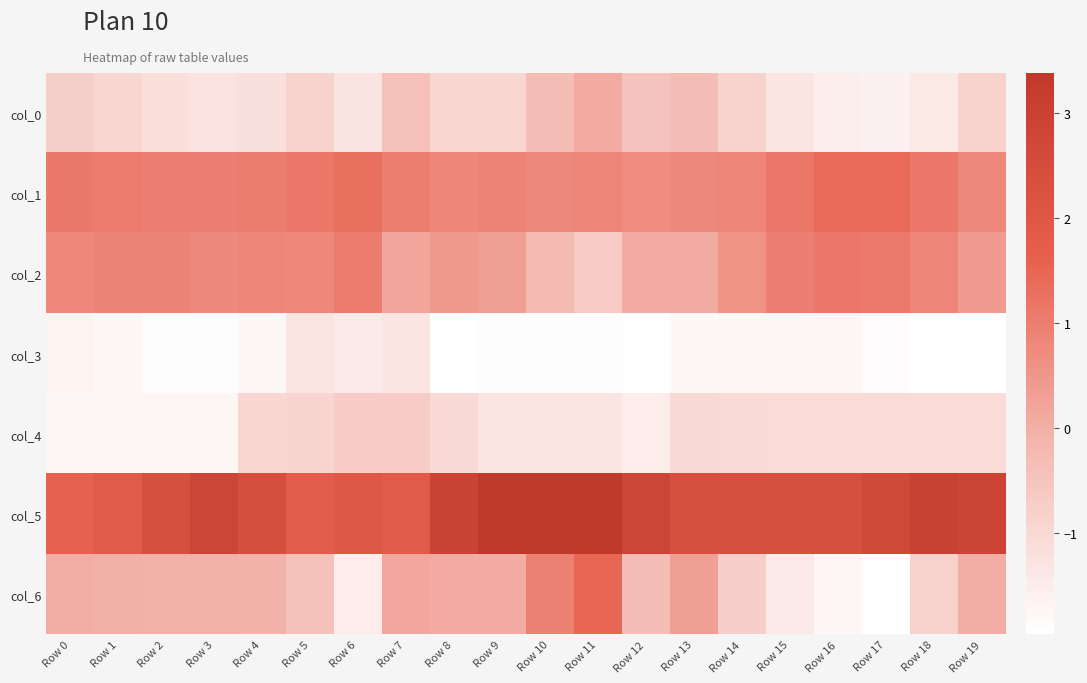

At how many categories does at least one series exceed 3?

4